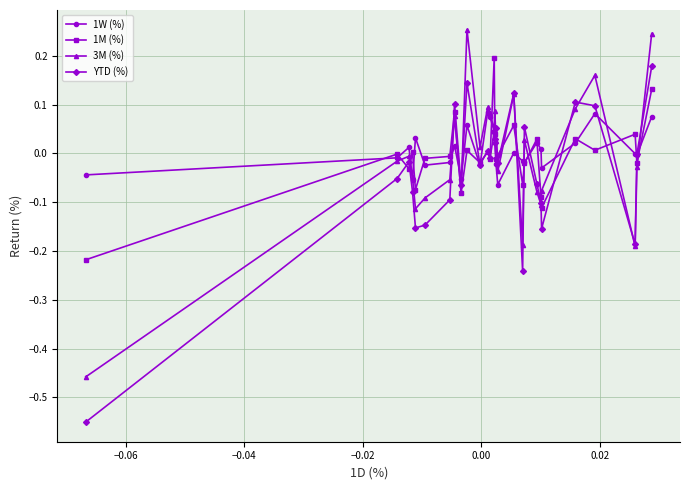

True or false: 1M (%) has more than 2 points higher than both neighbors.

True